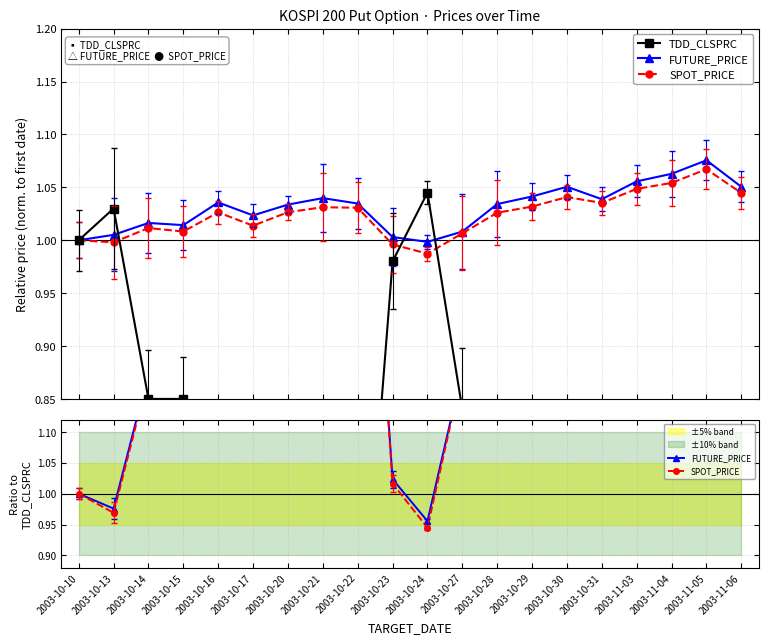

Which series has the largest total across all categories?

FUTURE_PRICE